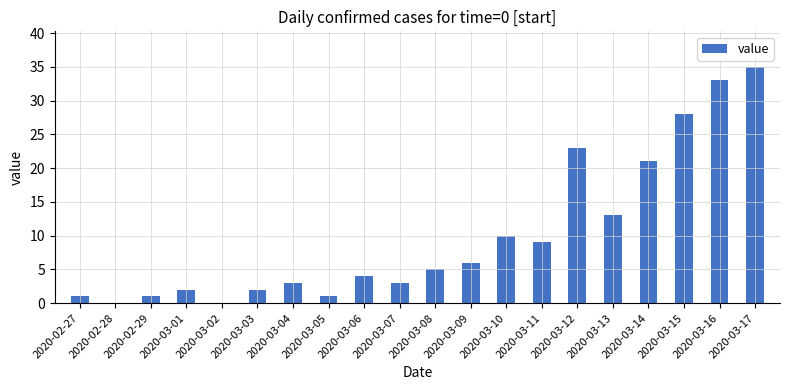

The chart shows a value of 4 at 2020-03-11. True or false?

False